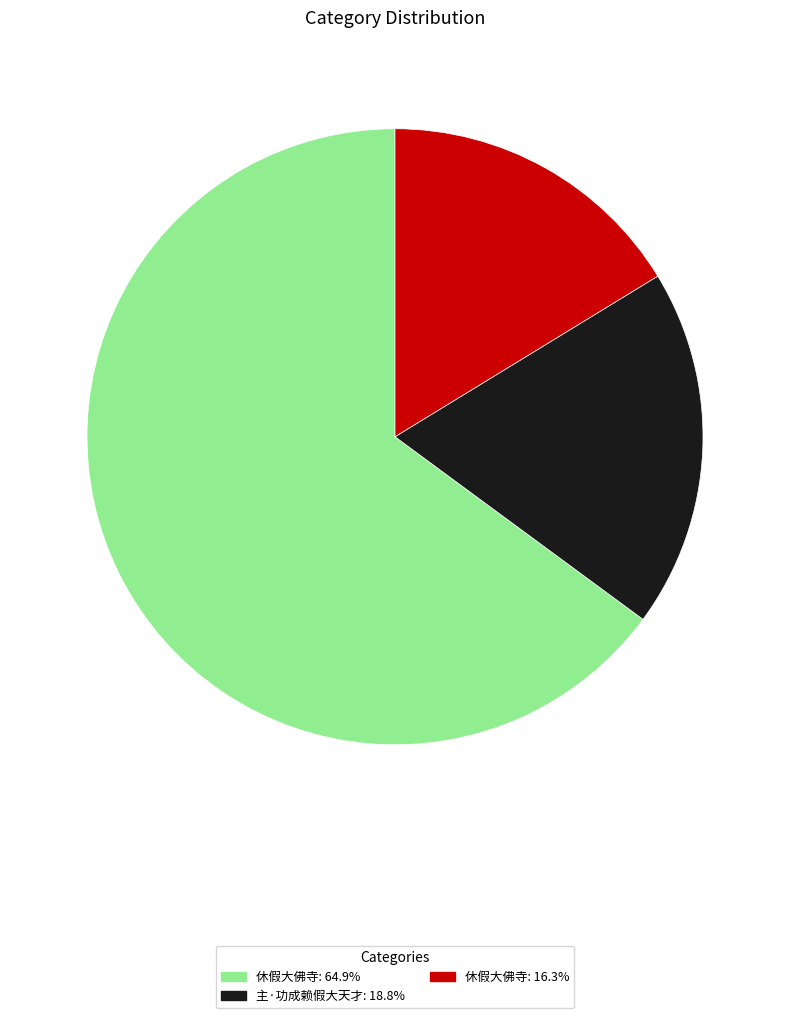

Is there a majority slice in this chart?

Yes